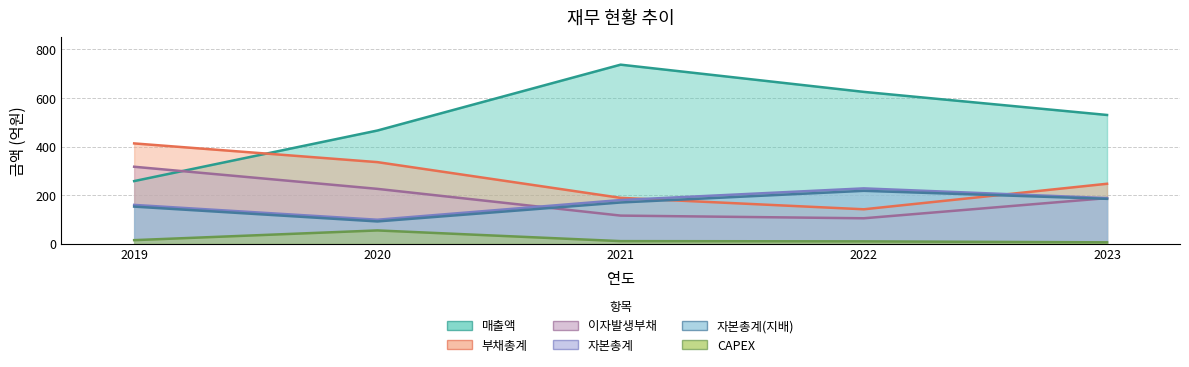

What is the greatest value displayed?

737